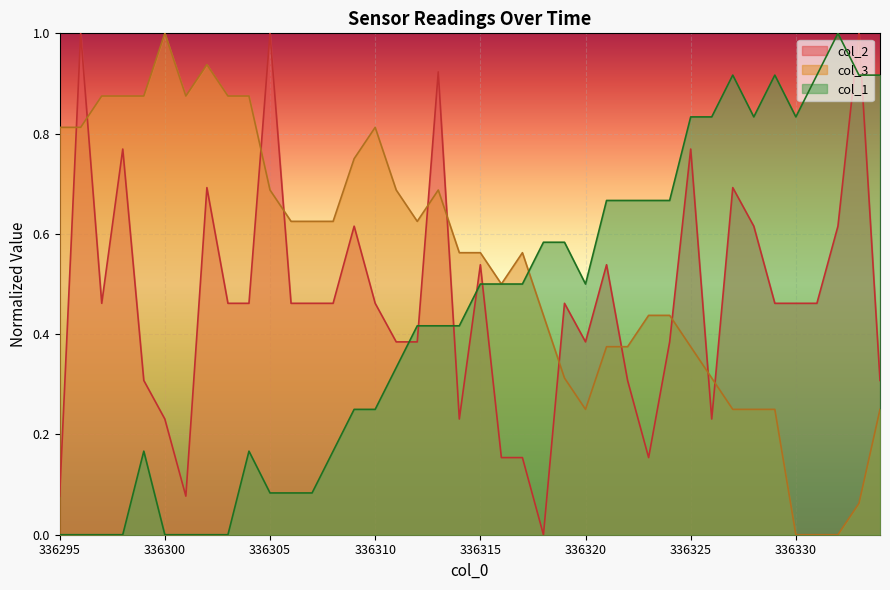

How many lines are shown in the chart?

3